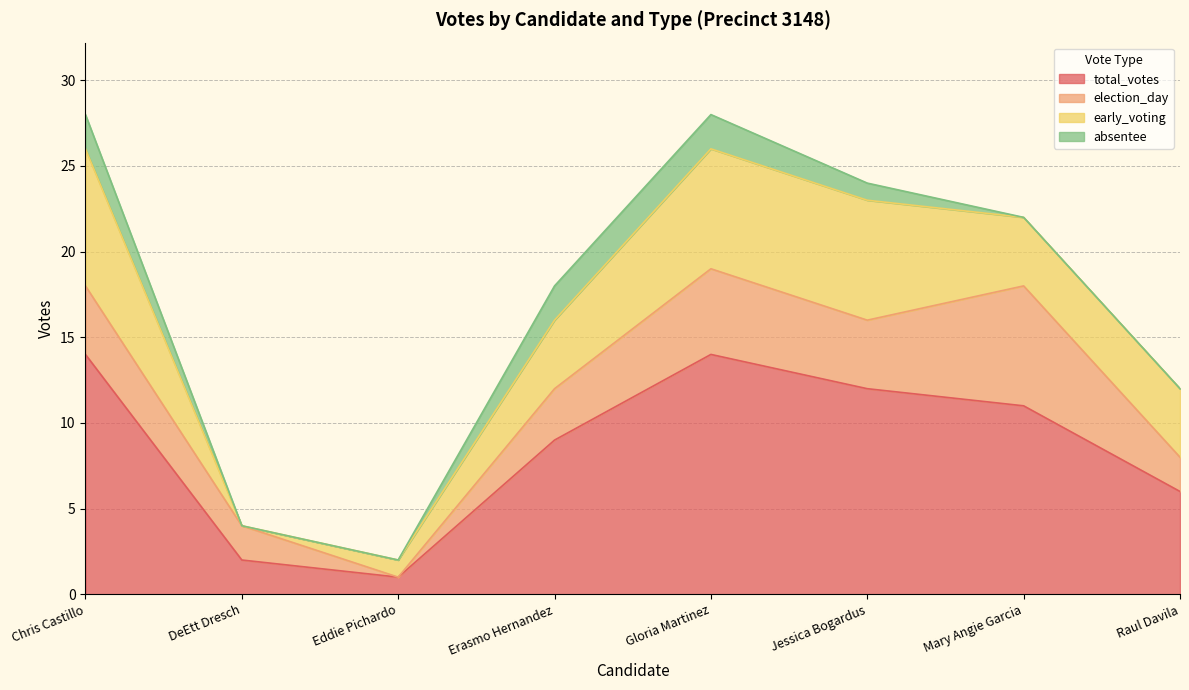

What is the value of the total_votes point at the 3rd from the left?

1